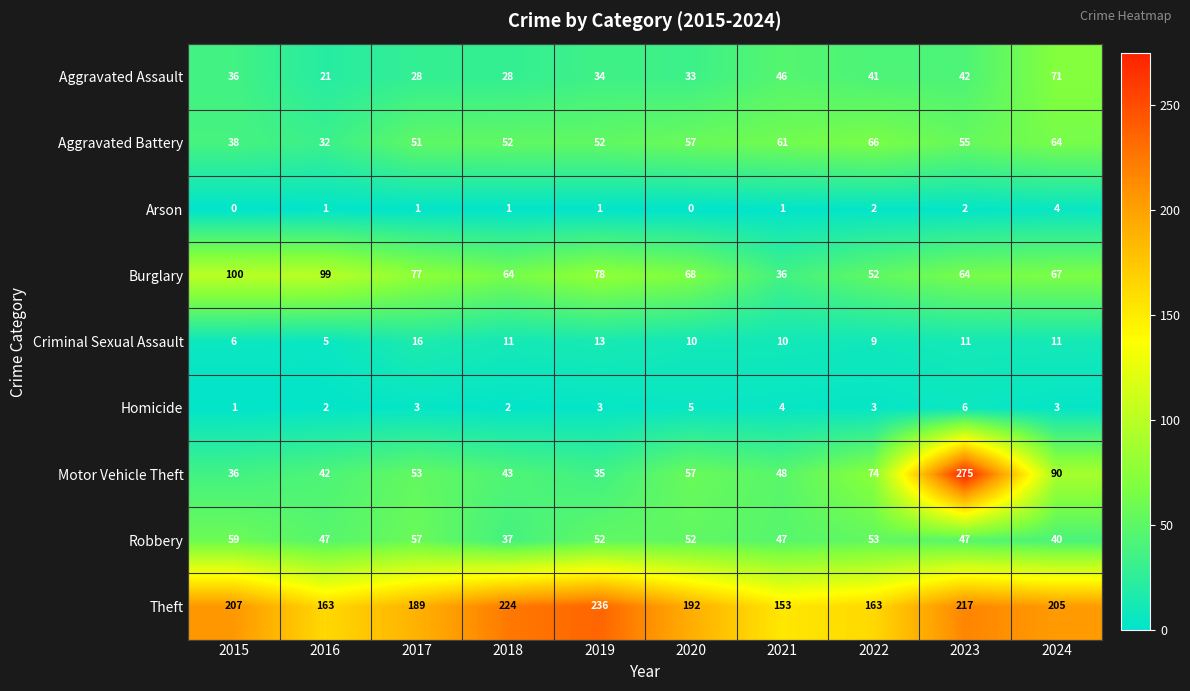

At which label does Burglary first exceed 68?

2015